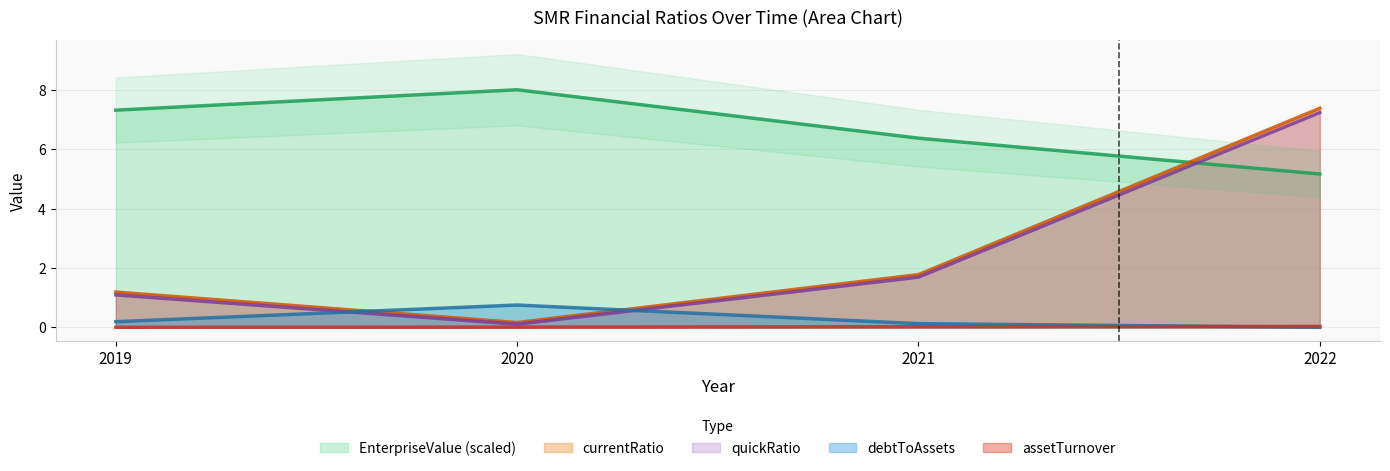

The value of EnterpriseValue at 2020 is 10.6. True or false?

False